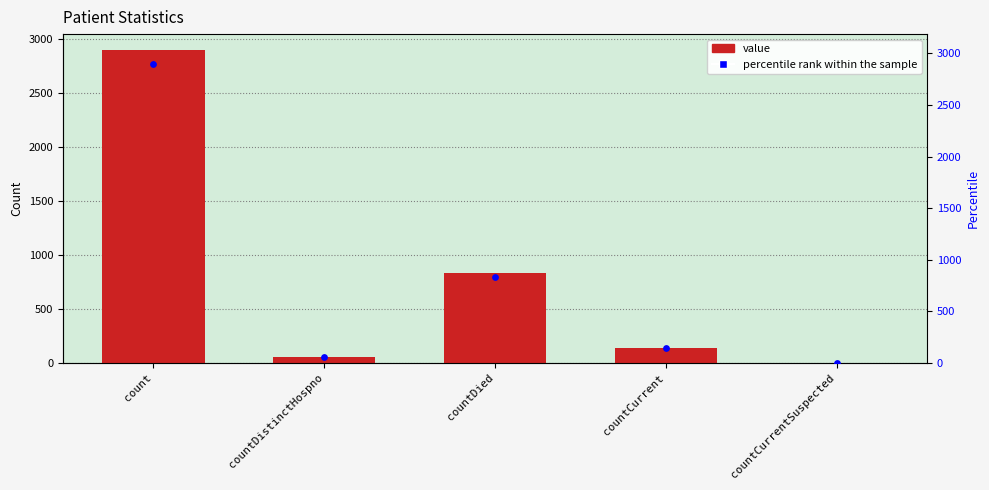

Which series has the largest total across all categories?

value